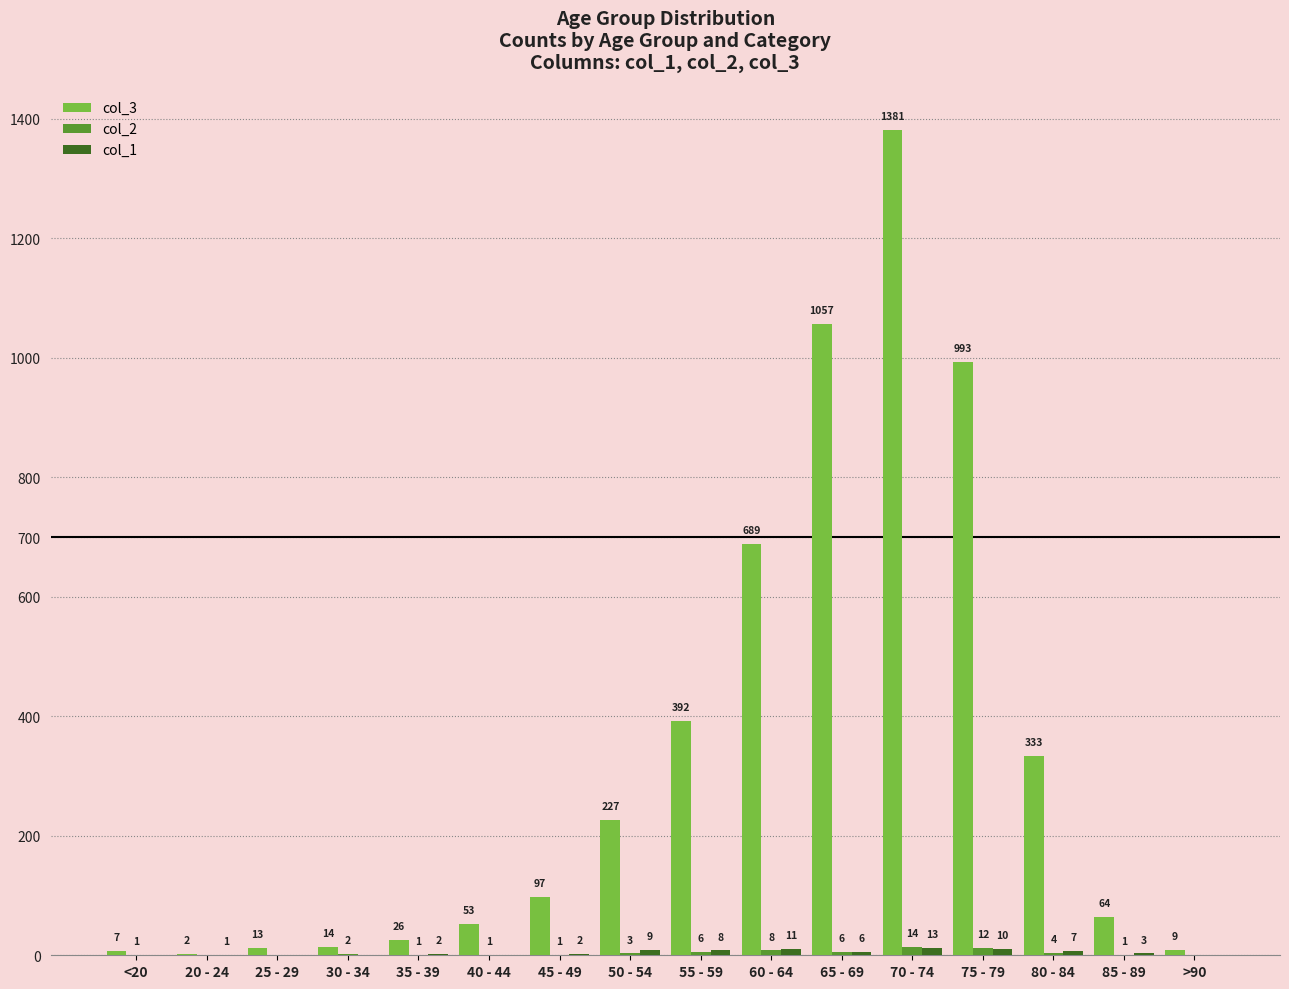

At which category does the chart reach its peak across all series?

70 - 74